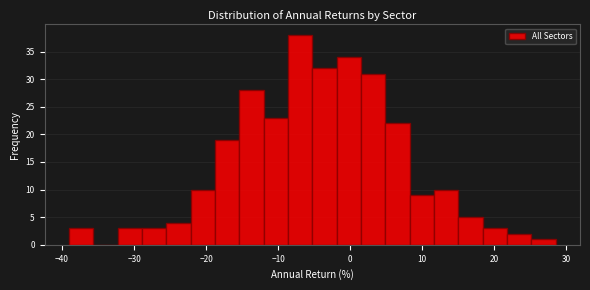

Read against the x-axis, roughly where is the centre of the tallest bar?

-7